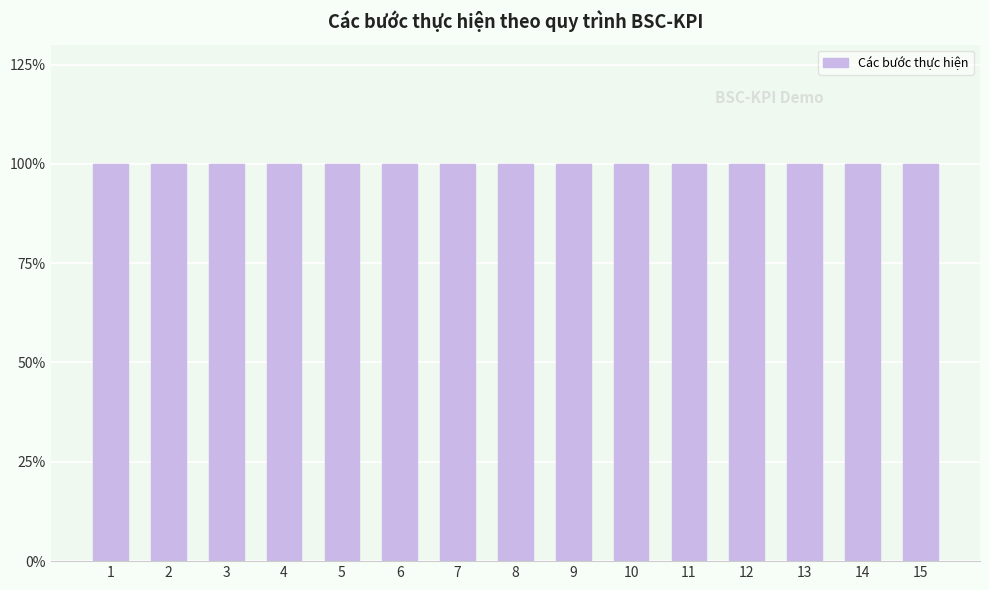

Count the number of values greater than 8.

7